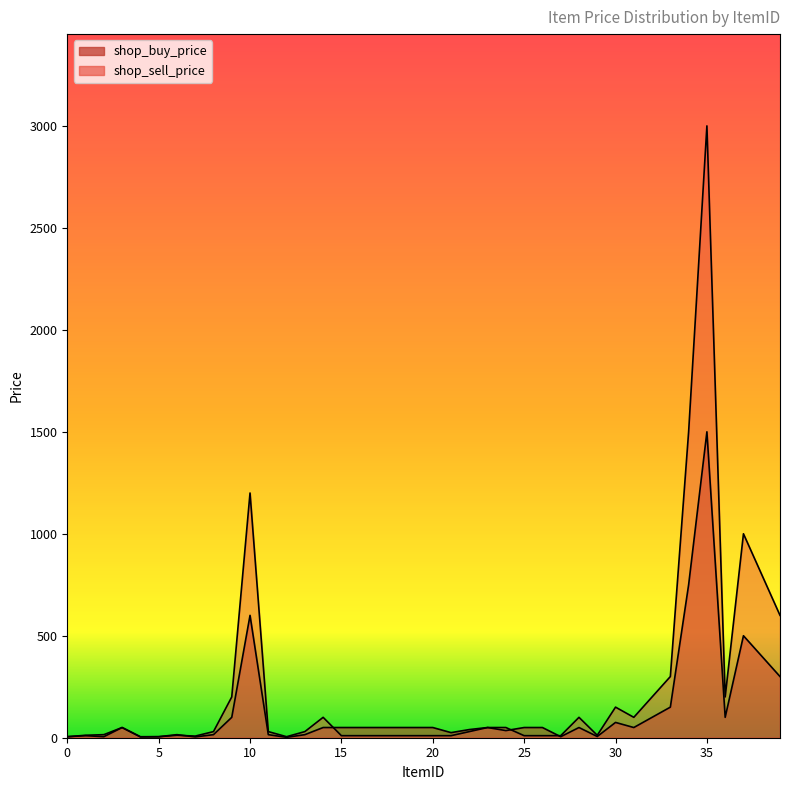

What is the sum of the shop_sell_price values at 35 and 4?

3005